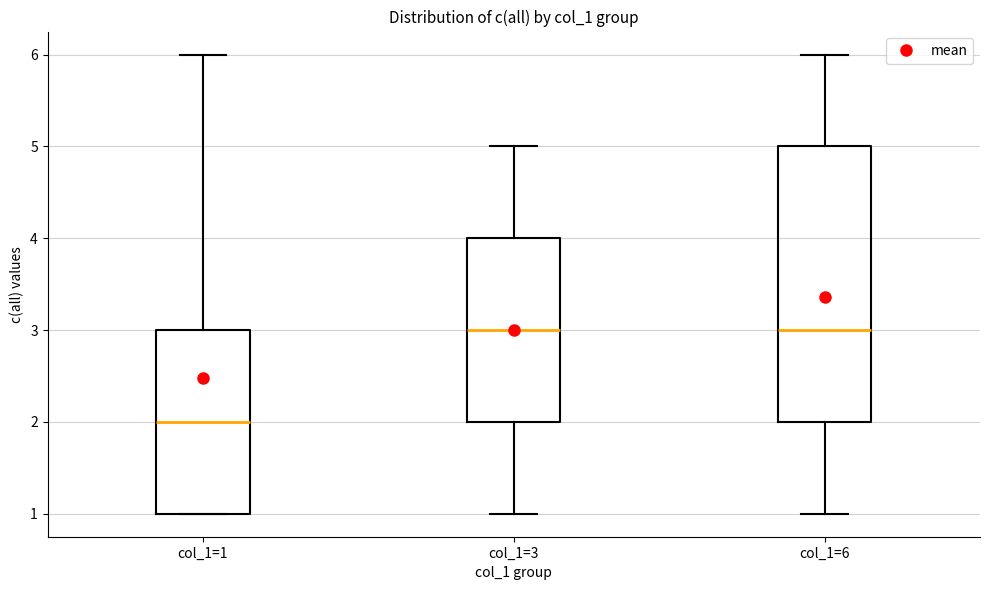

Comparing the boxes themselves (not the whiskers), which one is the tallest?

col_1=6